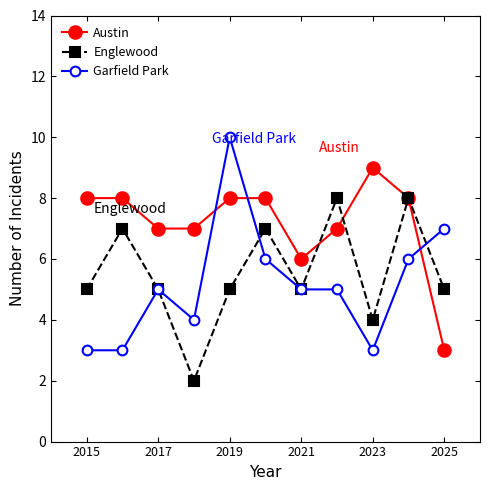

What is the maximum value for Garfield Park?

10